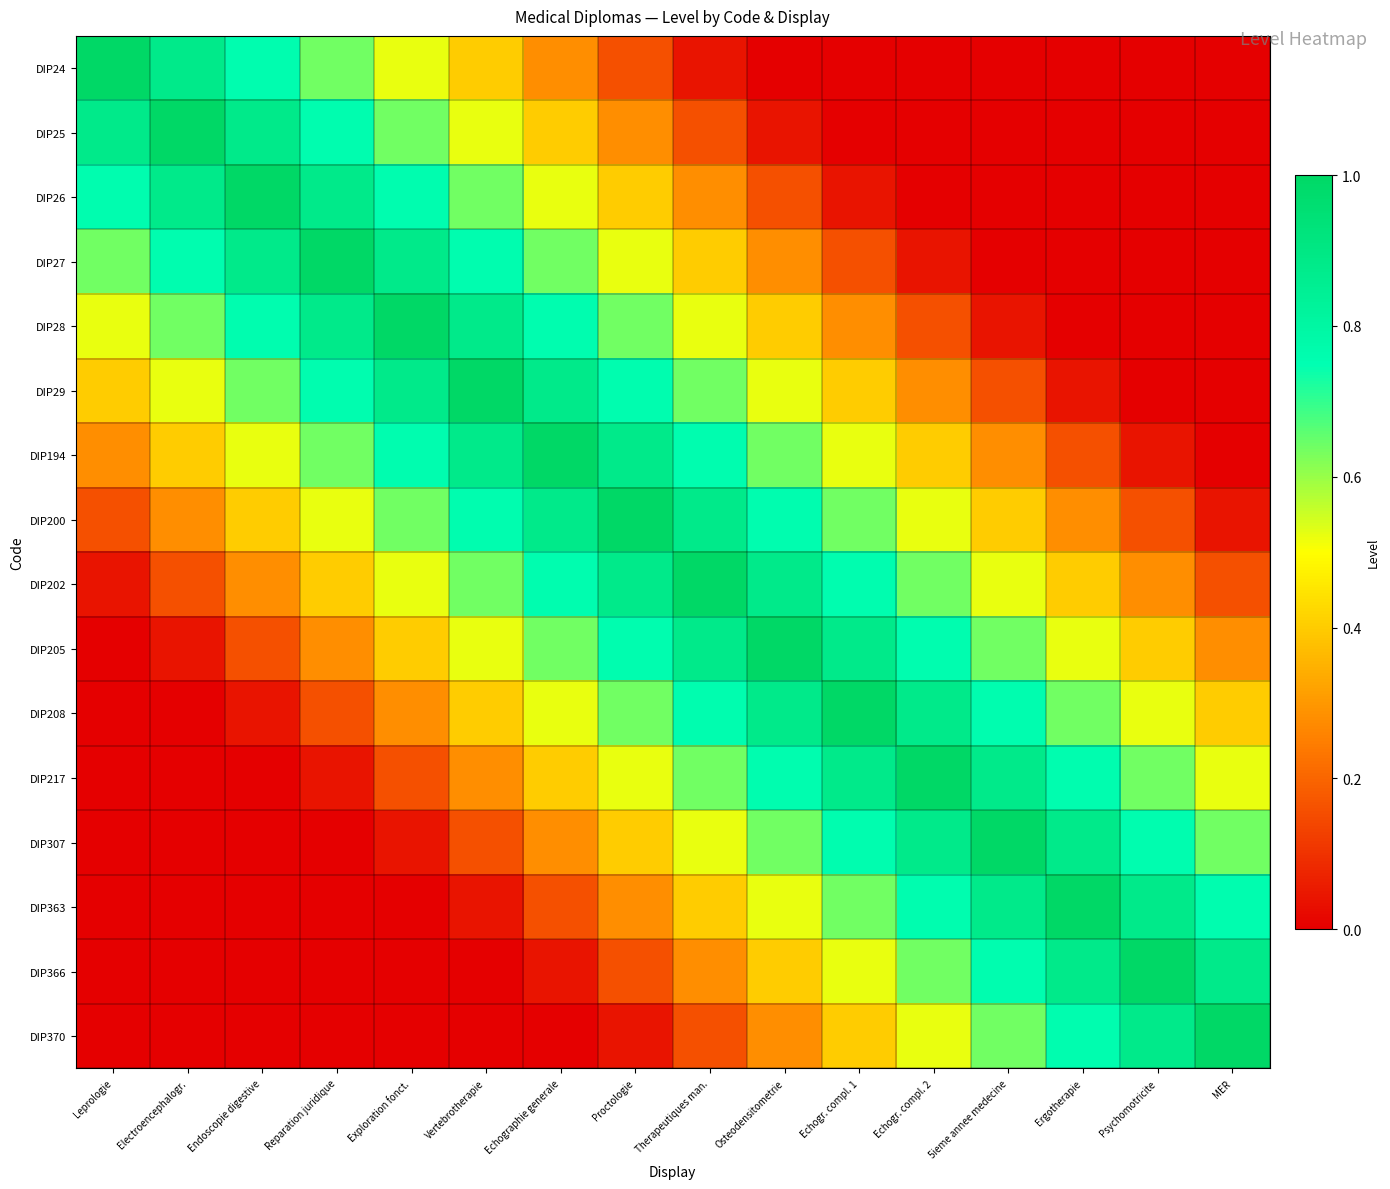

What is the difference between the highest and lowest values at Therapeutiques man.?

1.0